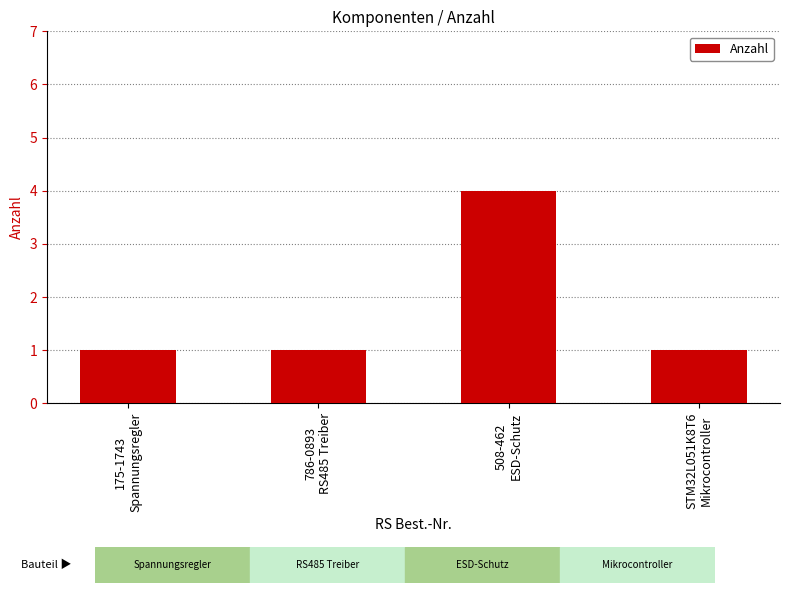

How many values are between 1 and 4?

4